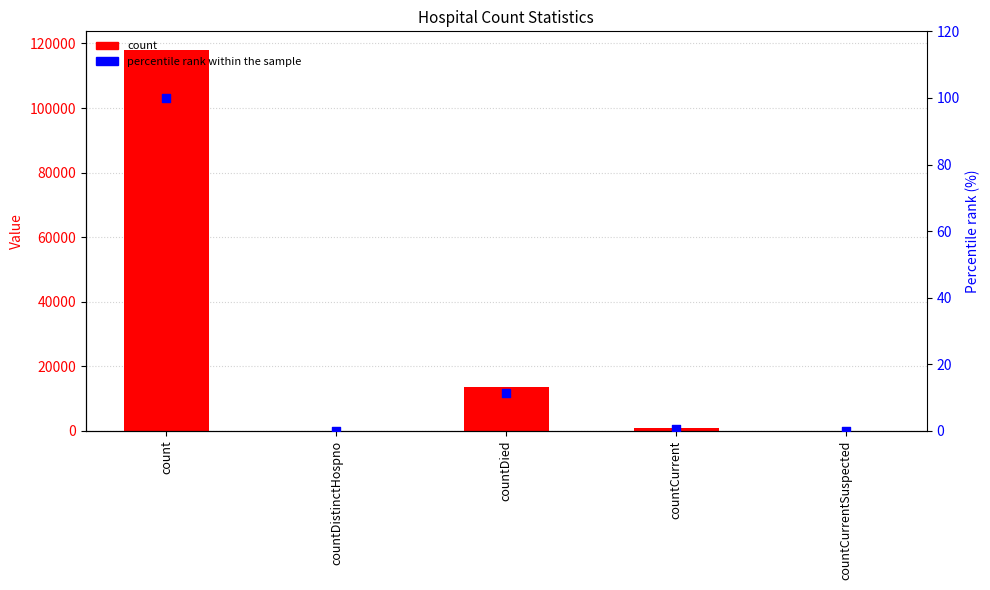

What are all the series names shown in the legend?

count, percentile rank within the sample